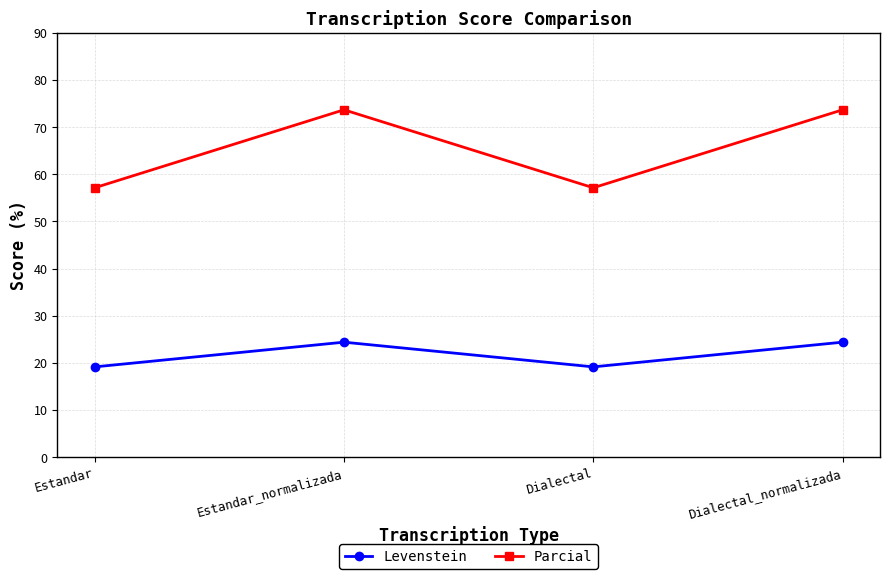

True or false: Levenstein has more than 2 interior local peaks.

False